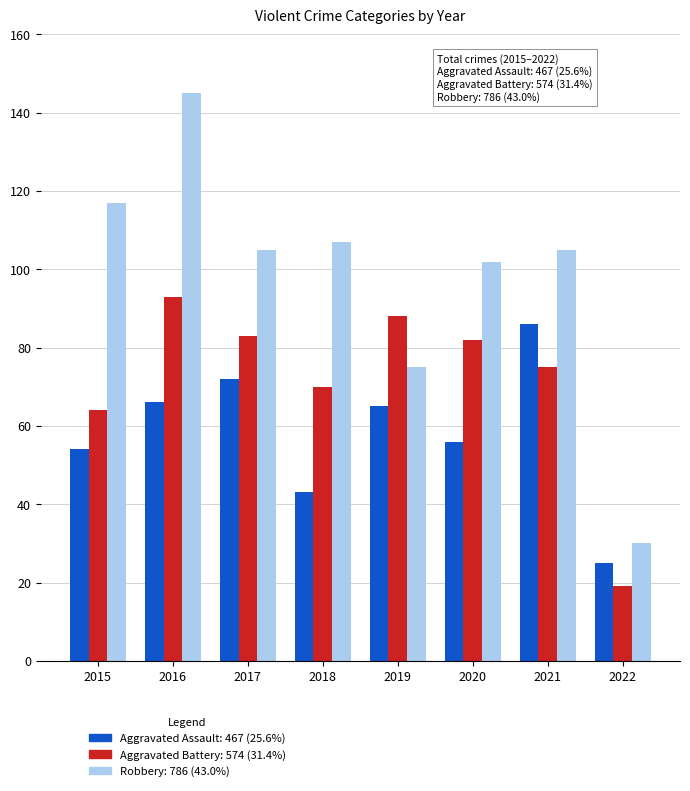

What is the greatest value displayed?

145